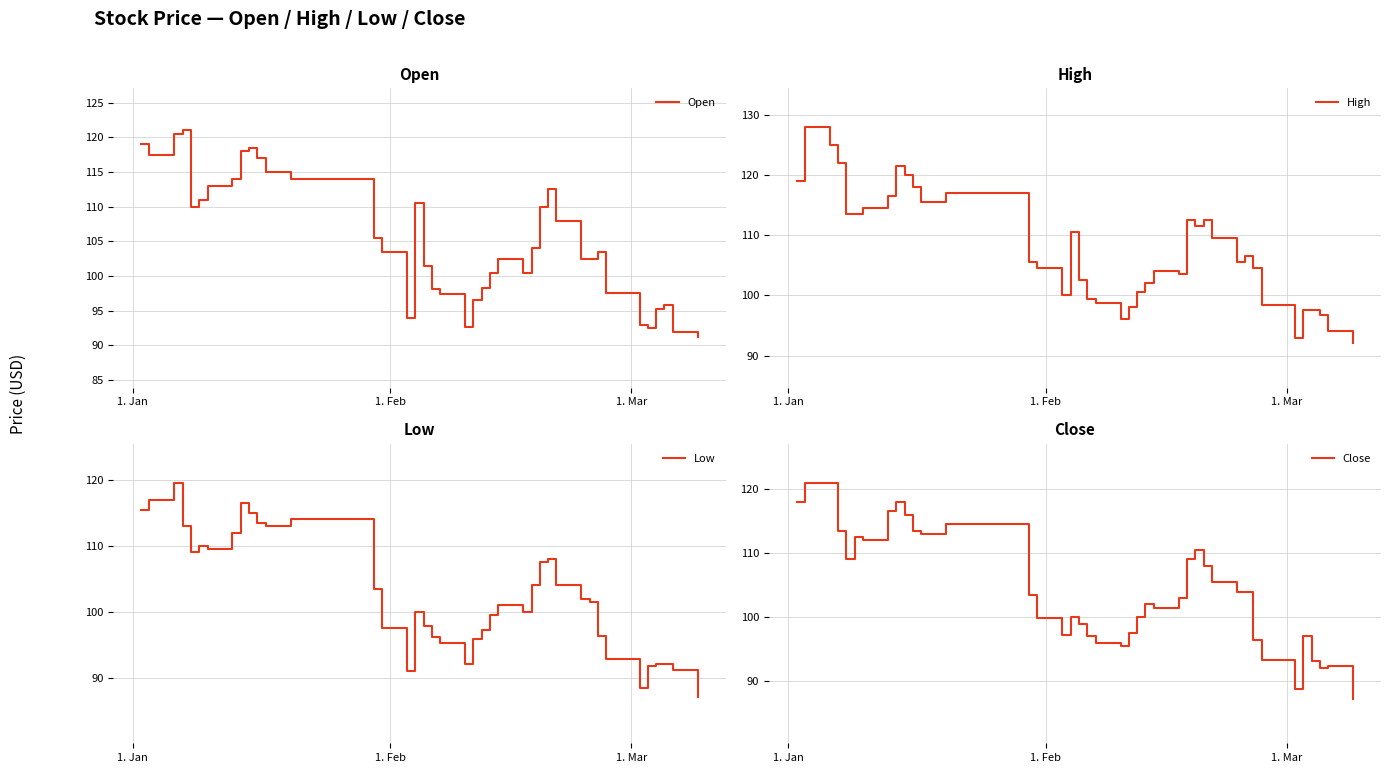

What is the highest value of the Close series?

121.0